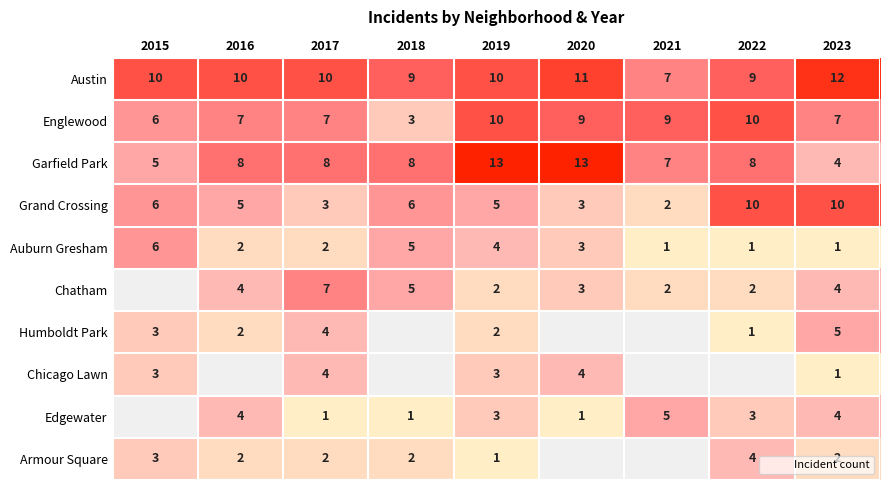

The value of Austin at 2015 is 10. True or false?

True